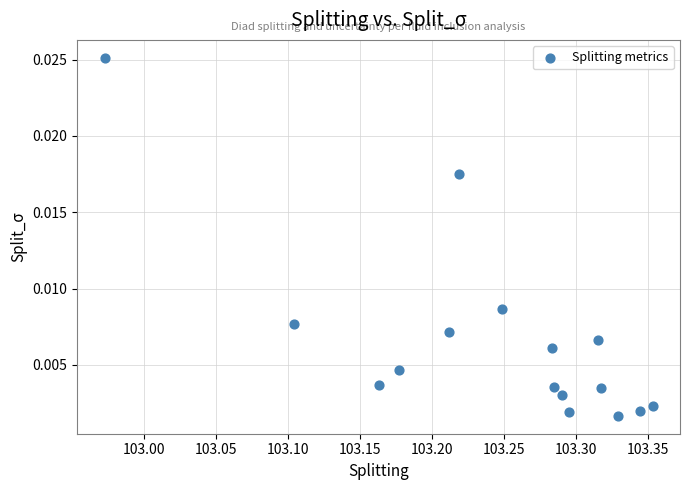

What is the range of X values (max minus min)?

0.4